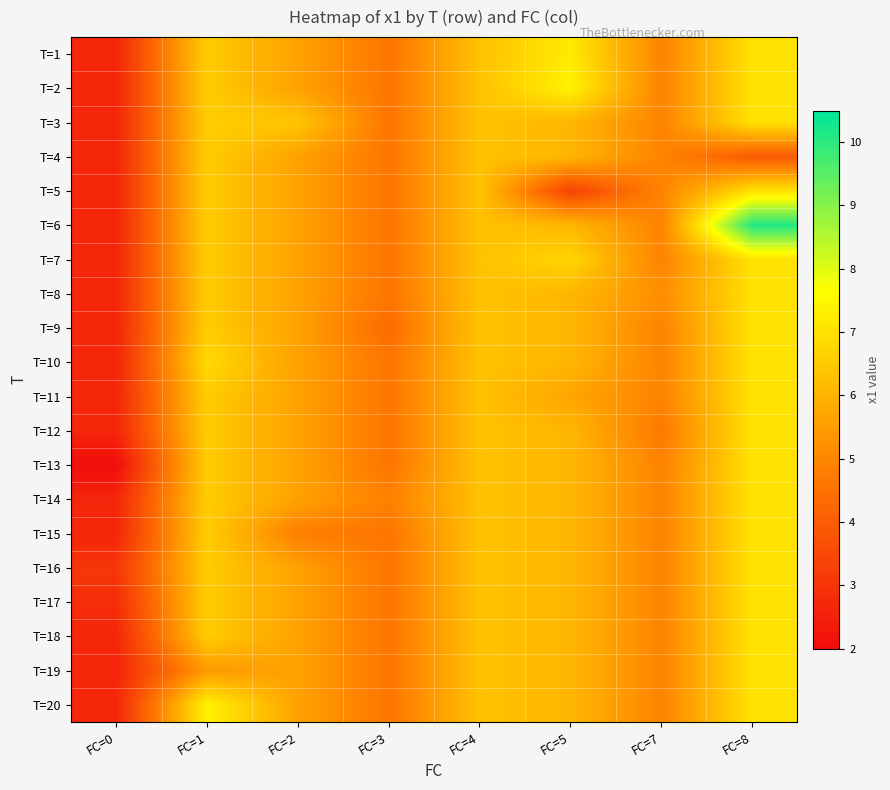

Reading left to right, extract all data points from this chart.

T=1: FC=0=2.6	FC=1=6.6	FC=2=5.6	FC=3=4.6	FC=4=6.3	FC=5=7.2	FC=7=4.9	FC=8=7.0
T=2: FC=0=2.6	FC=1=6.6	FC=2=5.6	FC=3=4.6	FC=4=6.3	FC=5=7.4	FC=7=4.9	FC=8=7.0
T=3: FC=0=2.6	FC=1=6.6	FC=2=6.4	FC=3=4.6	FC=4=6.3	FC=5=6.1	FC=7=4.9	FC=8=7.0
T=4: FC=0=2.6	FC=1=6.6	FC=2=5.6	FC=3=4.6	FC=4=6.3	FC=5=6.1	FC=7=4.9	FC=8=3.9
T=5: FC=0=2.6	FC=1=6.6	FC=2=5.6	FC=3=4.6	FC=4=6.3	FC=5=3.3	FC=7=4.9	FC=8=7.0
T=6: FC=0=2.6	FC=1=6.6	FC=2=5.6	FC=3=4.6	FC=4=6.3	FC=5=6.1	FC=7=4.9	FC=8=10.1
T=7: FC=0=2.6	FC=1=6.6	FC=2=5.6	FC=3=4.6	FC=4=6.3	FC=5=6.7	FC=7=4.9	FC=8=7.0
T=8: FC=0=2.6	FC=1=6.6	FC=2=5.6	FC=3=4.6	FC=4=6.3	FC=5=6.1	FC=7=5.2	FC=8=7.0
T=9: FC=0=2.6	FC=1=6.6	FC=2=5.6	FC=3=4.3	FC=4=6.3	FC=5=6.1	FC=7=4.9	FC=8=7.0
T=10: FC=0=2.6	FC=1=6.8	FC=2=5.6	FC=3=4.6	FC=4=6.3	FC=5=6.1	FC=7=4.9	FC=8=7.0
T=11: FC=0=2.6	FC=1=6.6	FC=2=5.6	FC=3=4.6	FC=4=6.3	FC=5=5.7	FC=7=4.9	FC=8=7.0
T=12: FC=0=2.6	FC=1=6.6	FC=2=5.6	FC=3=4.6	FC=4=6.3	FC=5=6.1	FC=7=4.7	FC=8=7.0
T=13: FC=0=2.0	FC=1=6.6	FC=2=5.6	FC=3=4.6	FC=4=6.3	FC=5=6.1	FC=7=4.9	FC=8=7.0
T=14: FC=0=2.6	FC=1=6.6	FC=2=5.6	FC=3=4.9	FC=4=6.3	FC=5=6.1	FC=7=4.9	FC=8=7.0
T=15: FC=0=2.6	FC=1=6.6	FC=2=4.8	FC=3=4.6	FC=4=6.3	FC=5=6.1	FC=7=4.9	FC=8=7.0
T=16: FC=0=3.1	FC=1=6.6	FC=2=5.6	FC=3=4.6	FC=4=6.3	FC=5=6.1	FC=7=4.9	FC=8=7.0
T=17: FC=0=2.8	FC=1=6.6	FC=2=5.6	FC=3=4.6	FC=4=6.3	FC=5=6.1	FC=7=4.9	FC=8=7.0
T=18: FC=0=2.6	FC=1=6.6	FC=2=5.6	FC=3=4.6	FC=4=6.3	FC=5=6.1	FC=7=4.9	FC=8=7.0
T=19: FC=0=2.6	FC=1=5.4	FC=2=5.6	FC=3=4.6	FC=4=6.3	FC=5=6.1	FC=7=4.9	FC=8=7.0
T=20: FC=0=2.6	FC=1=7.4	FC=2=5.6	FC=3=4.6	FC=4=6.3	FC=5=6.1	FC=7=4.9	FC=8=7.0